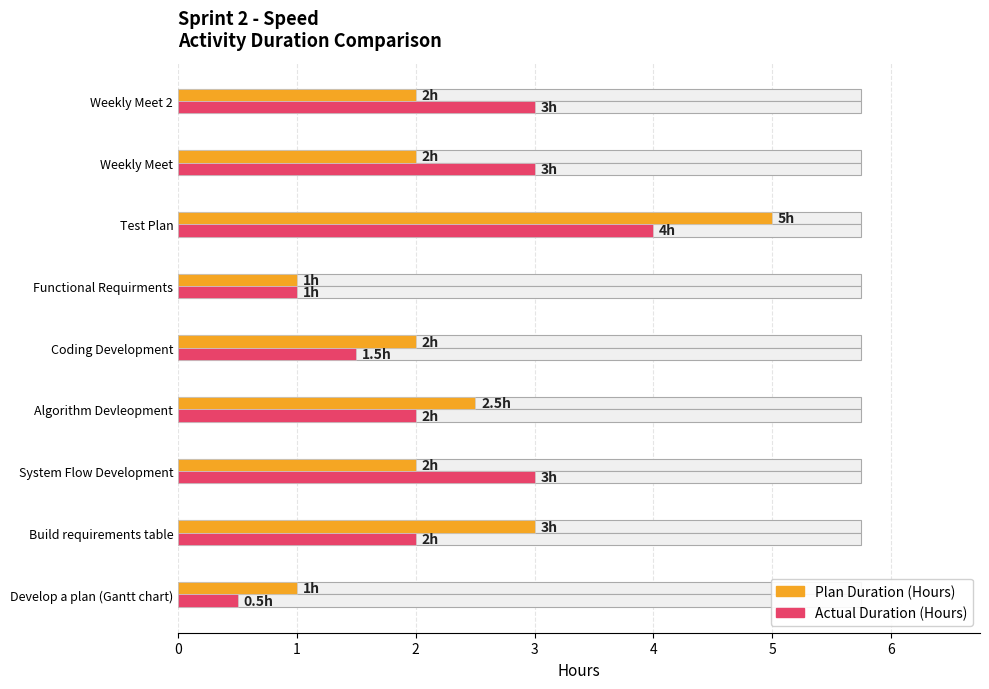

True or false: Actual Duration (Hours) has a value of 3.0 at Weekly Meet 2.

True